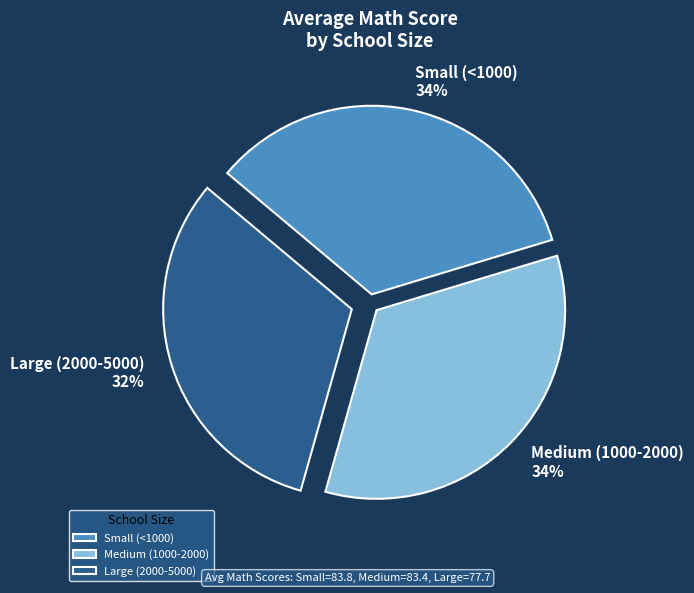

To the nearest percent, what is the combined percentage of Small (<1000) and Large (2000-5000)?

66%